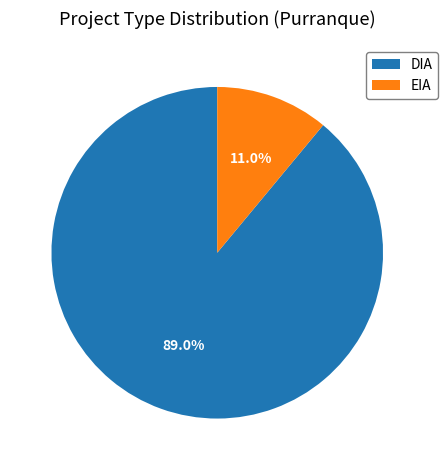

Rank the categories by value from highest to lowest.

DIA, EIA